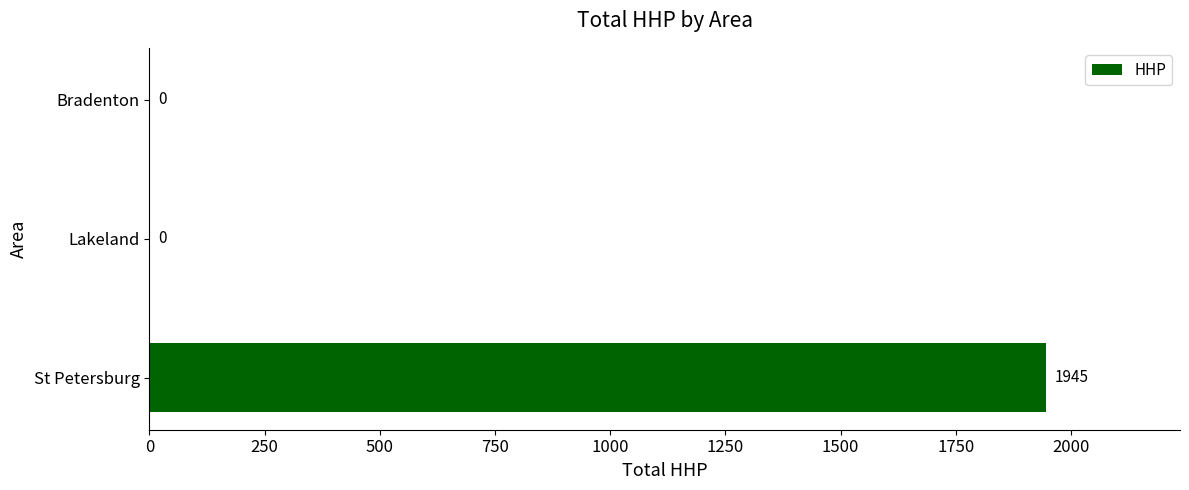

The chart shows a value of 1209 at Lakeland. True or false?

False